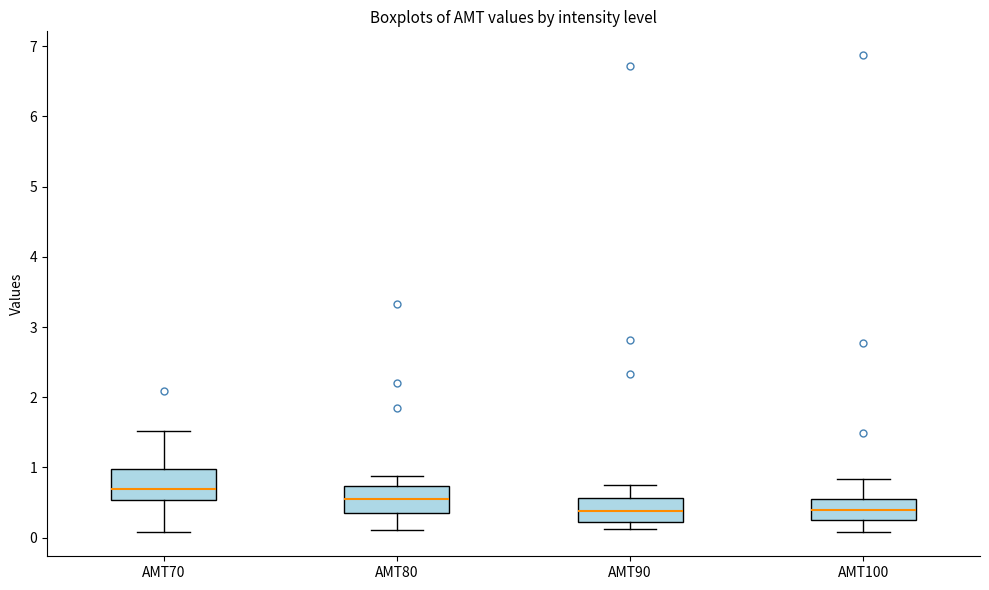

Reading left to right, transcribe this box plot: for each box, give where its median line is, the range the box spans, and where its two whiskers end, as read against the y-axis. The values are not printed on the chart, so give them approximately, as read against the axis.

AMT70: median 0.7, box 0.5 to 1.0, whiskers 0.1 to 1.5
AMT80: median 0.5, box 0.4 to 0.7, whiskers 0.1 to 0.9
AMT90: median 0.4, box 0.2 to 0.6, whiskers 0.1 to 0.8
AMT100: median 0.4, box 0.3 to 0.5, whiskers 0.1 to 0.8